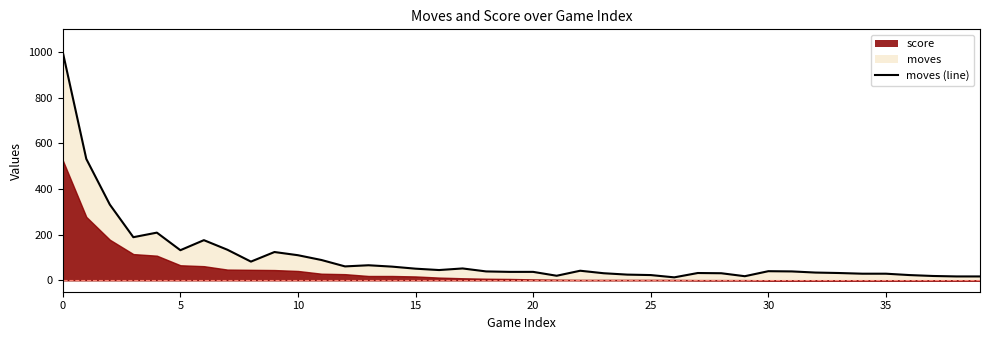

The chart shows a value of 26 at 39. True or false?

False